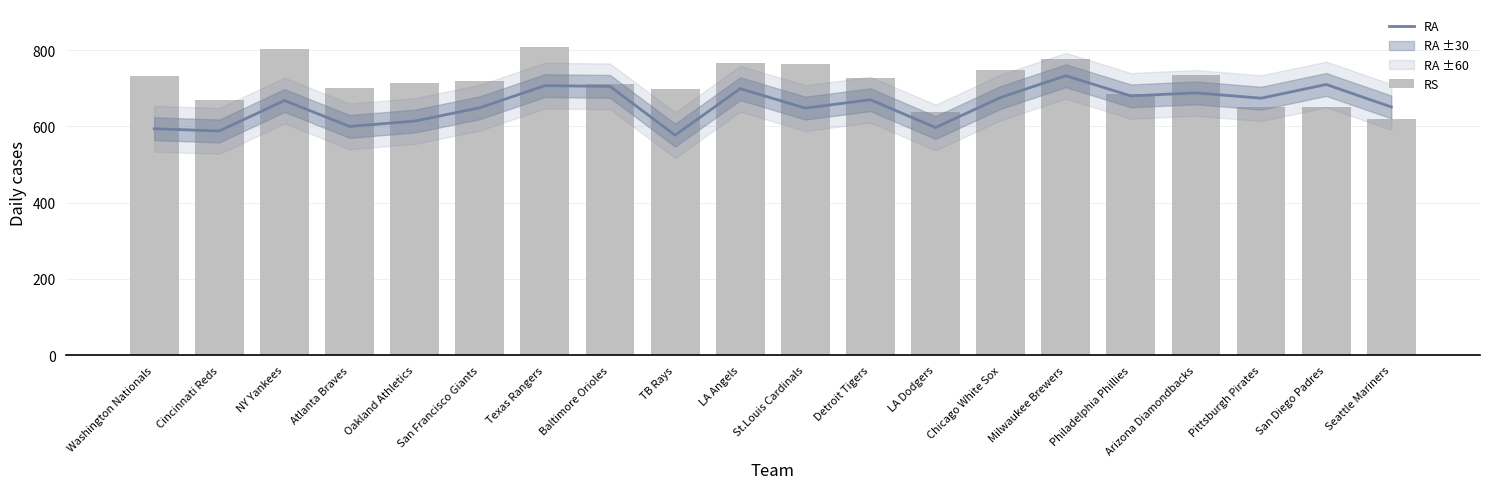

What is the label of the 10th bar from the right?

St.Louis Cardinals